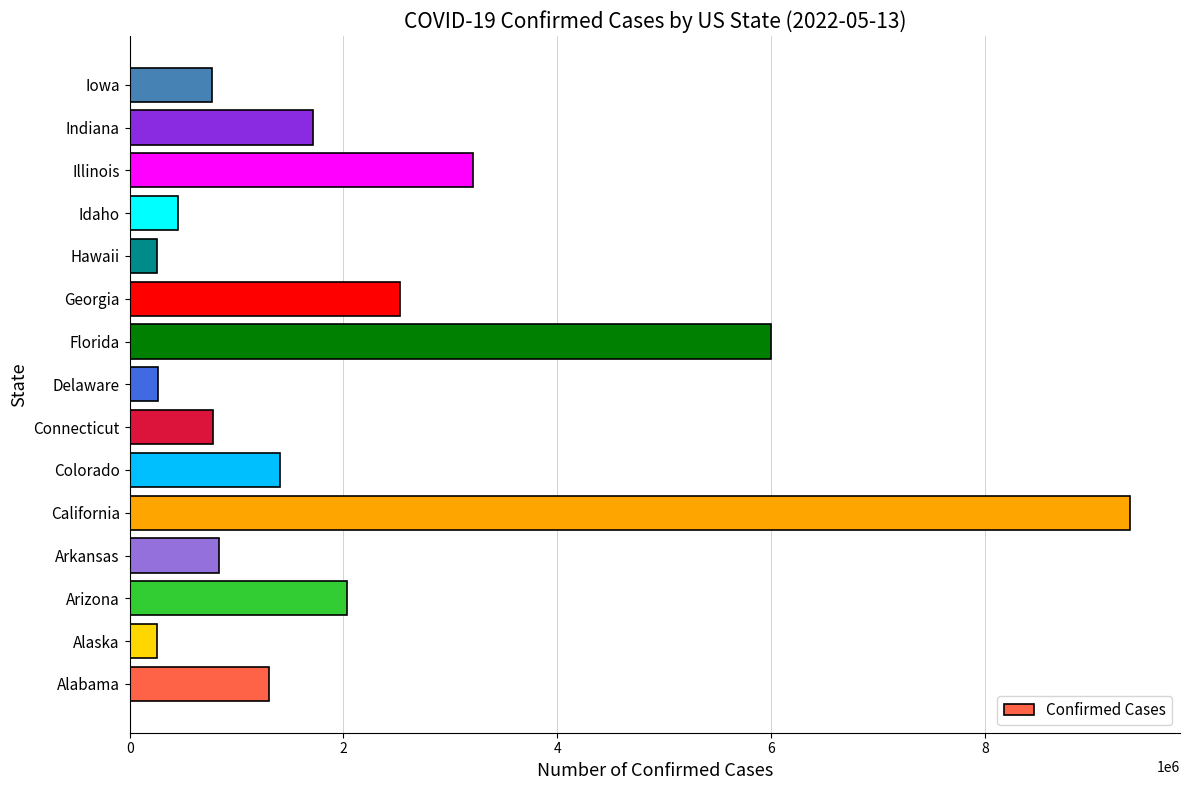

How many bars are there in total?

15